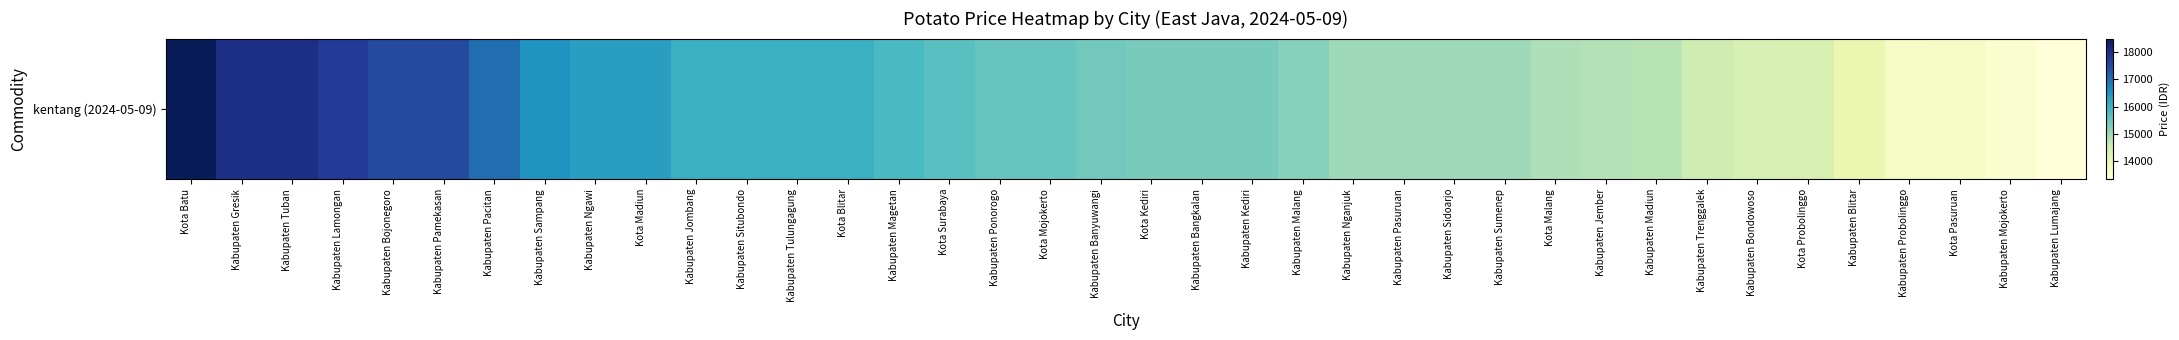

Approximately how many times larger is the value at Kabupaten Tulungagung compared to Kabupaten Gresik?

0.9